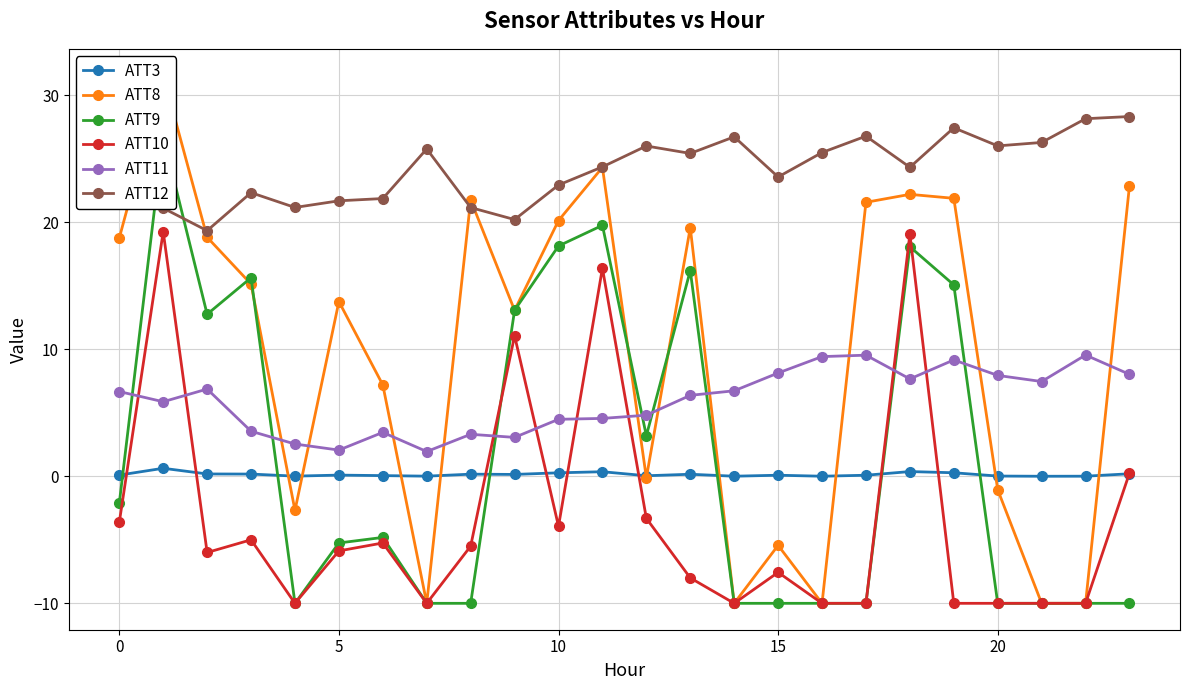

What is the total value across all series at 23?

49.7